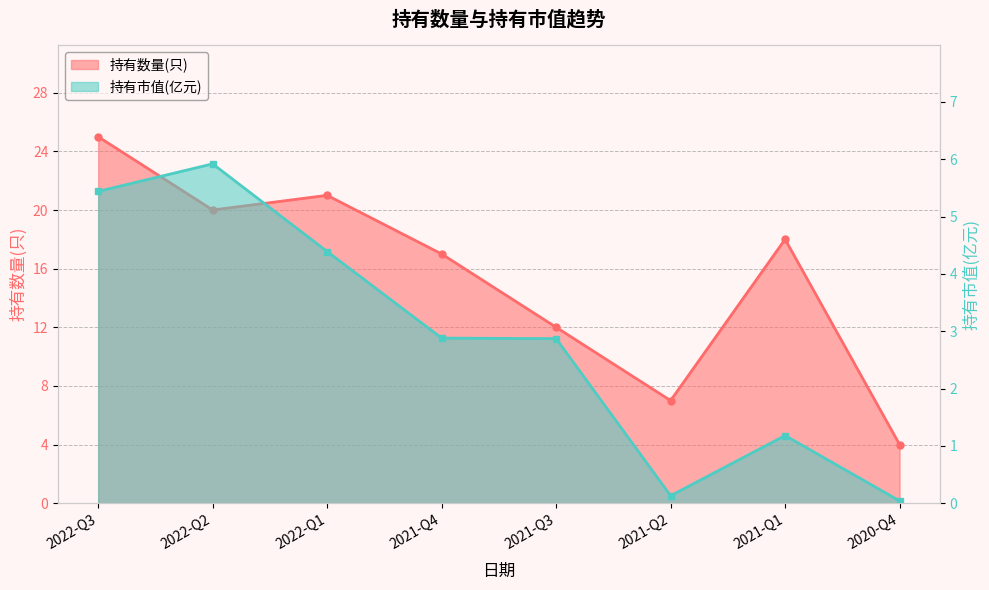

Reading right to left, list all the values displayed in this chart.

持有数量(只): 2020-Q4=4.0	2021-Q1=18.0	2021-Q2=7.0	2021-Q3=12.0	2021-Q4=17.0	2022-Q1=21.0	2022-Q2=20.0	2022-Q3=25.0
持有市值(亿元): 2020-Q4=0.0	2021-Q1=1.2	2021-Q2=0.1	2021-Q3=2.9	2021-Q4=2.9	2022-Q1=4.4	2022-Q2=5.9	2022-Q3=5.4